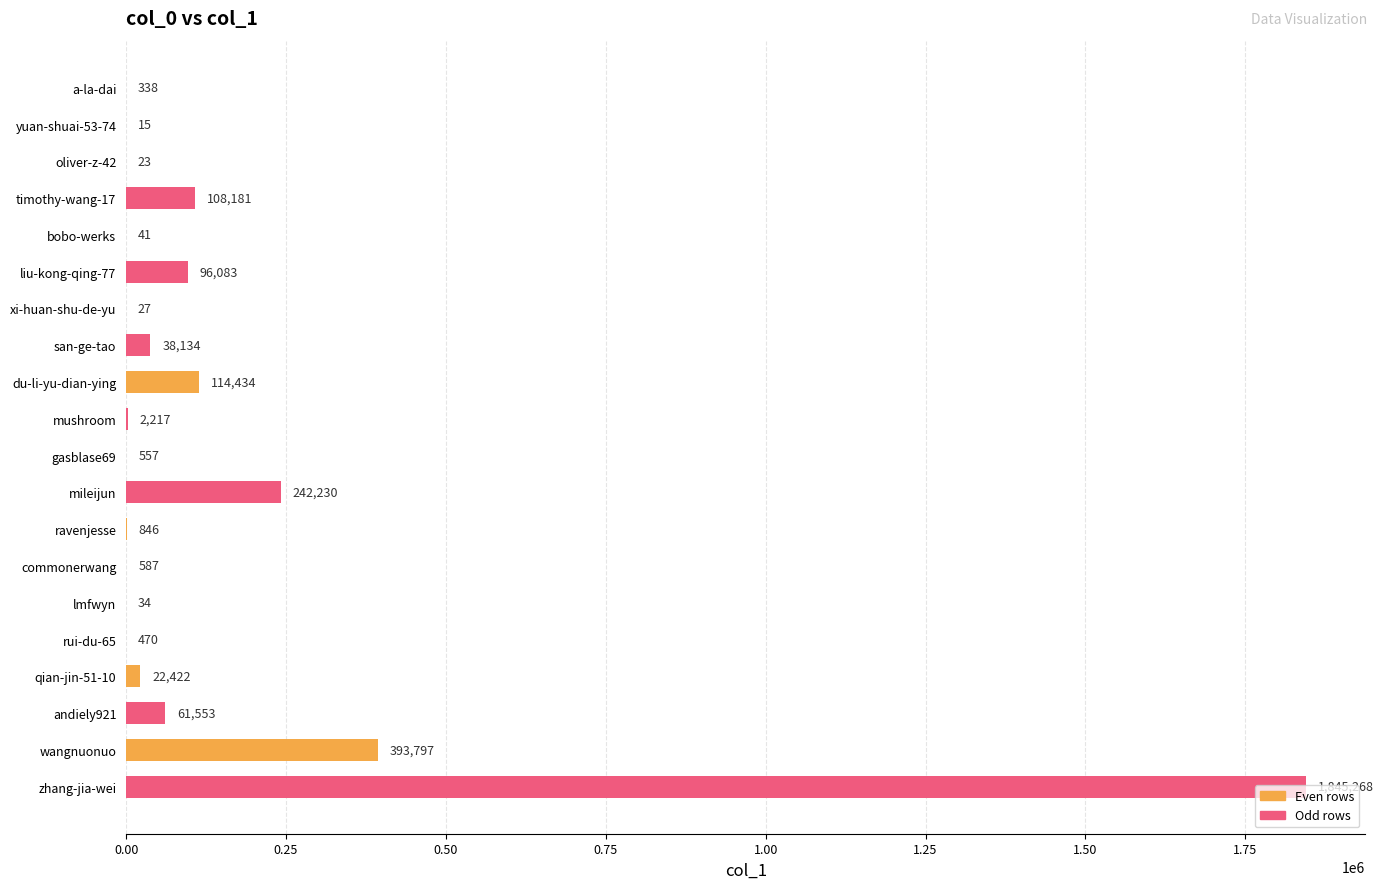

At which label is the value closest to 922641?

wangnuonuo